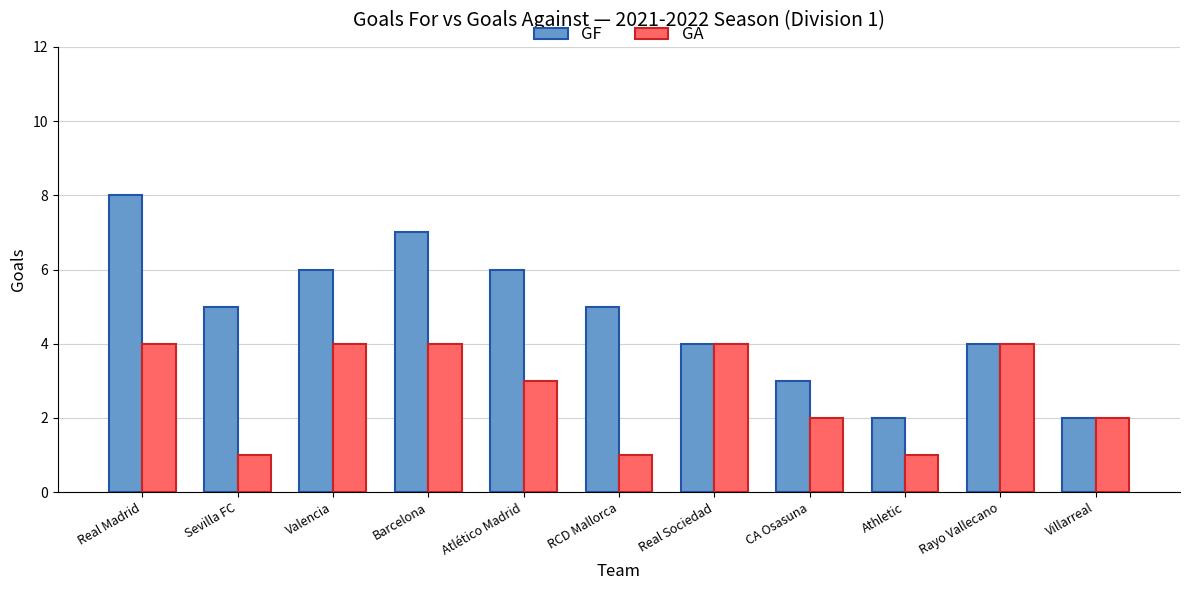

What is the spread (max minus min) of values at Sevilla FC?

4